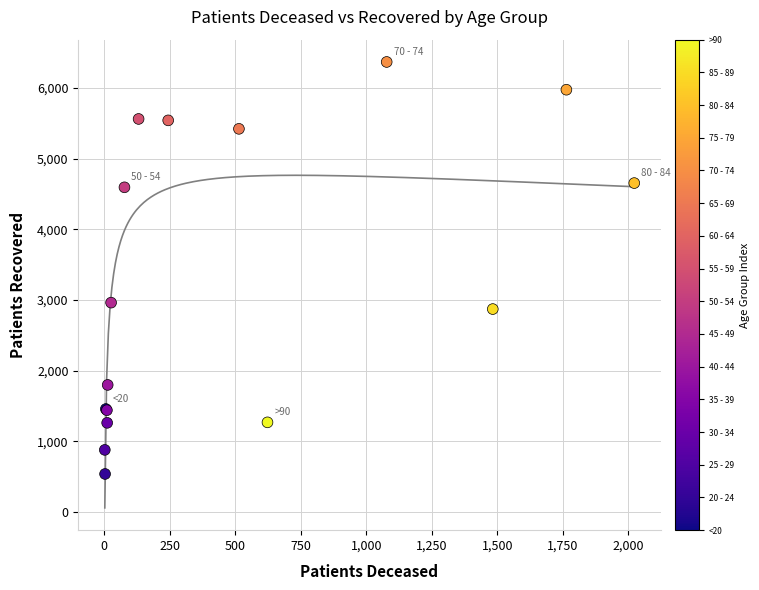

What Y value in the scatter plot is closest to 3453?

2962